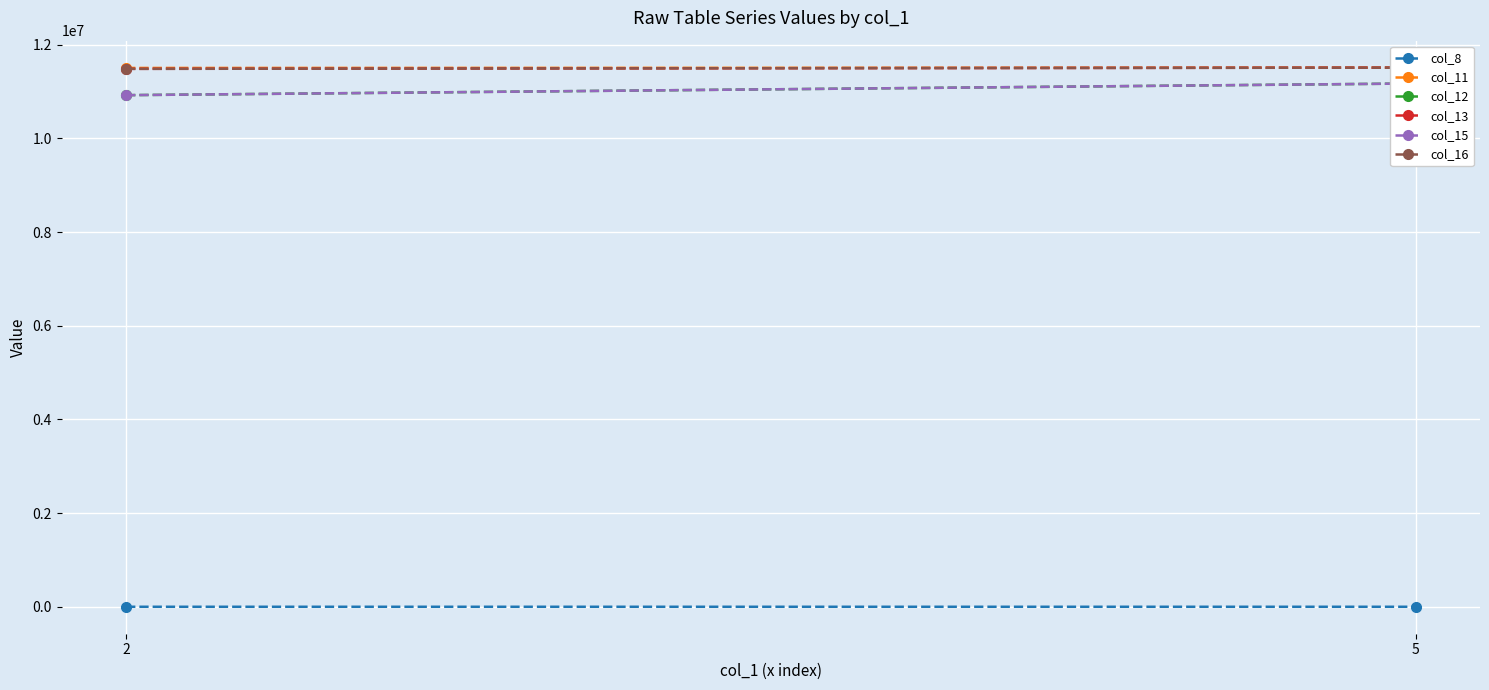

Rank the series at 5 from highest to lowest value.

col_11, col_16, col_13, col_12, col_15, col_8